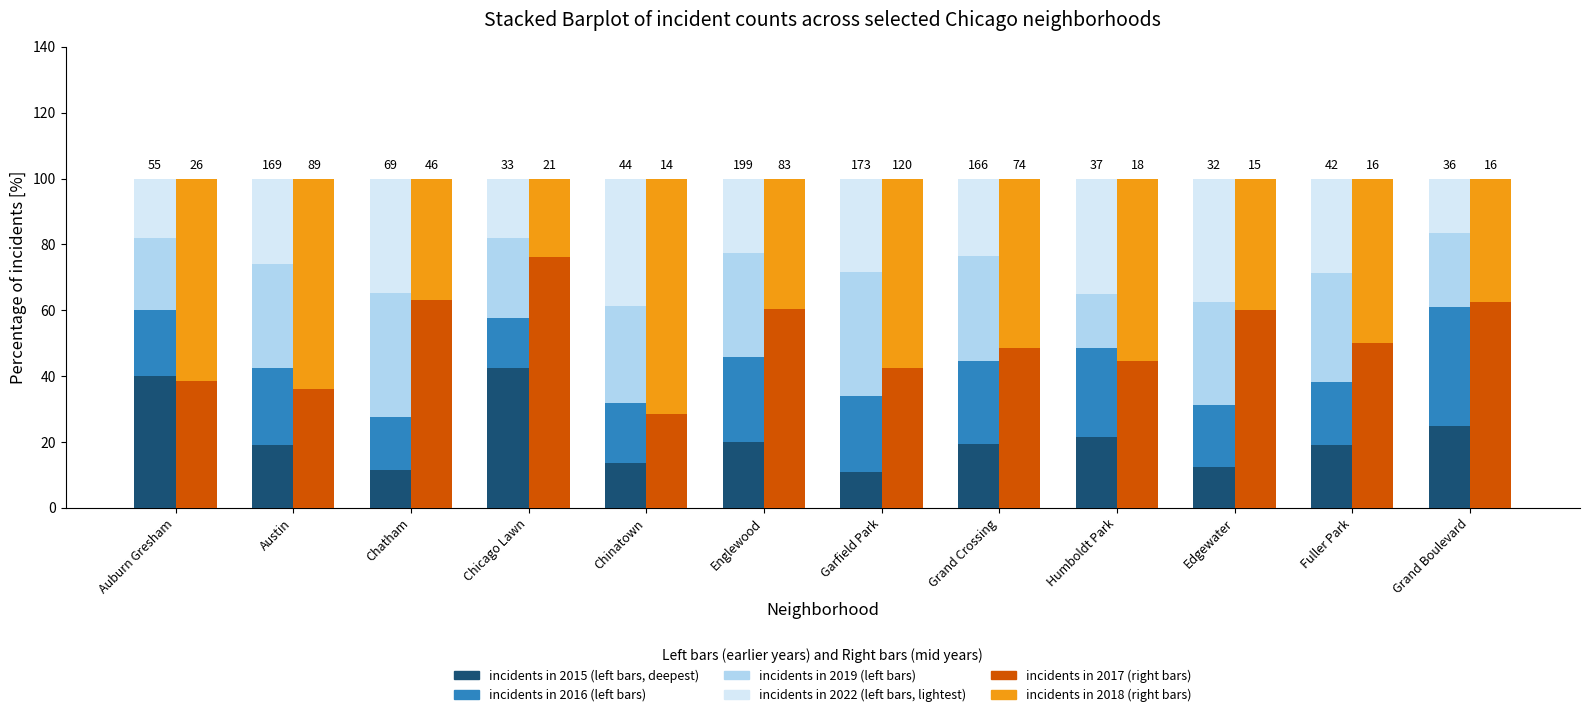

What is the sum of all Incidents in 2017 (right) values?

610.6